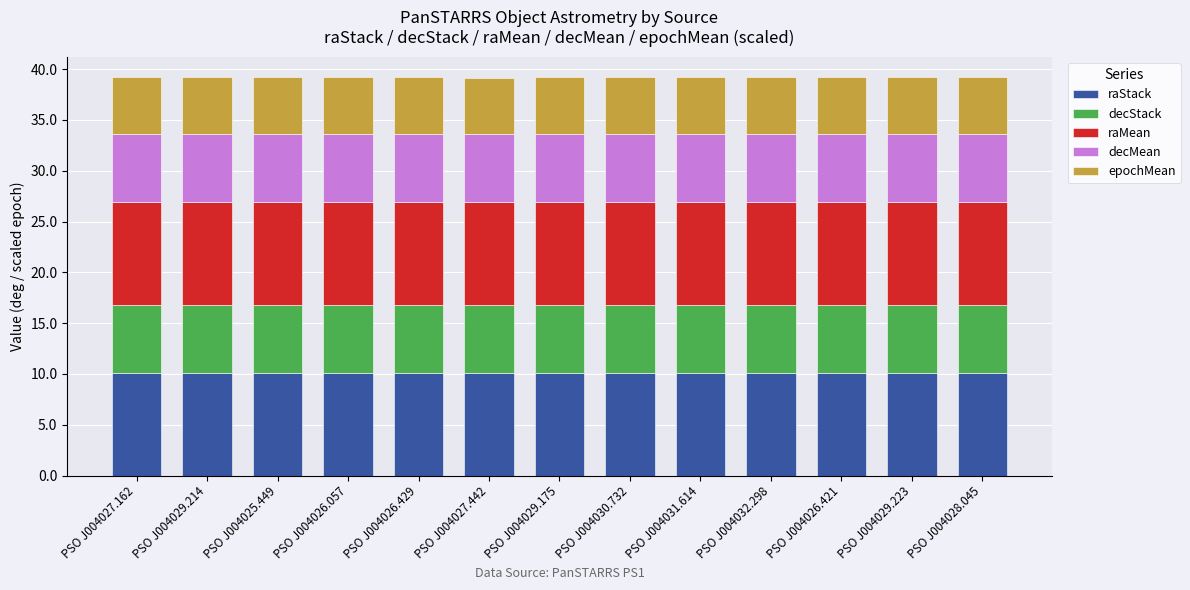

The raStack series shows 13.4 at PSO J004026.429. True or false?

False